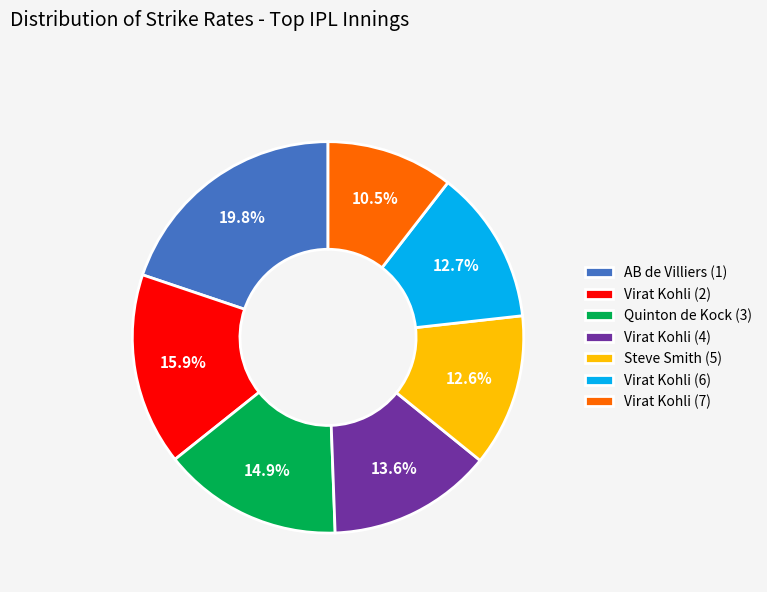

To the nearest percent, what is the average slice percentage?

14%